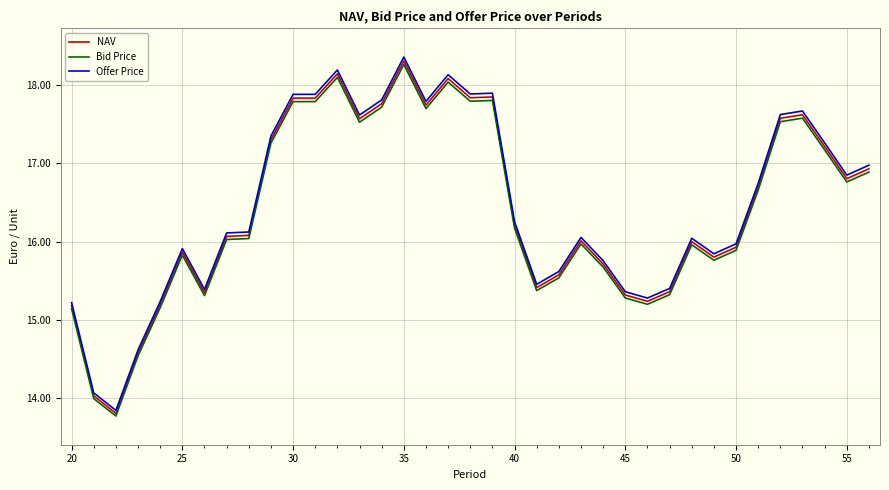

What are all the series names shown in the legend?

NAV, Bid Price, Offer Price